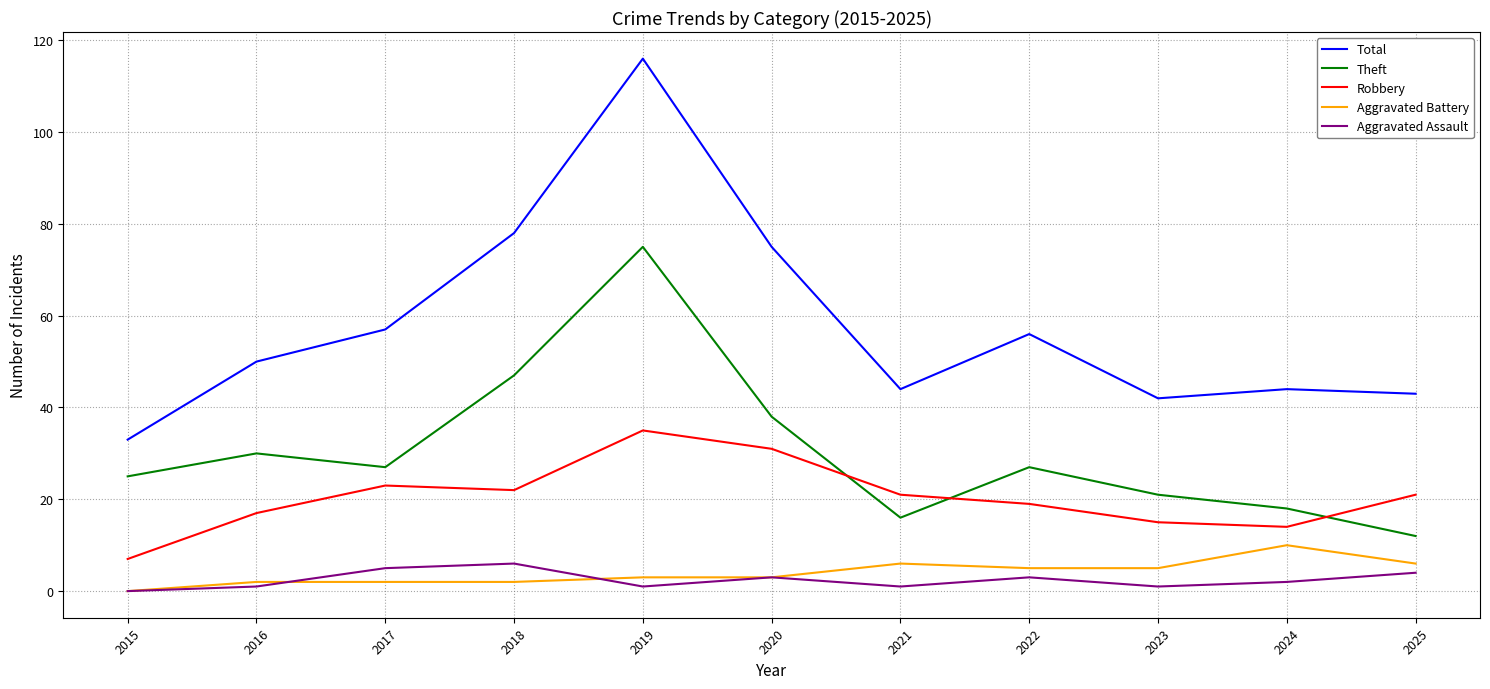

True or false: Theft and Aggravated Assault intersect in this chart.

False